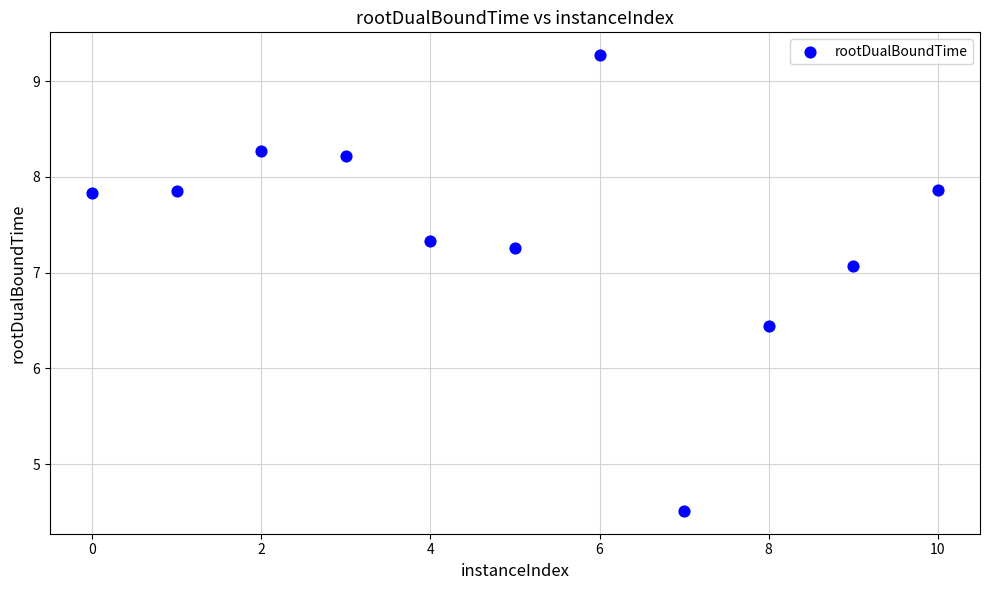

What is the average Y value?

7.4